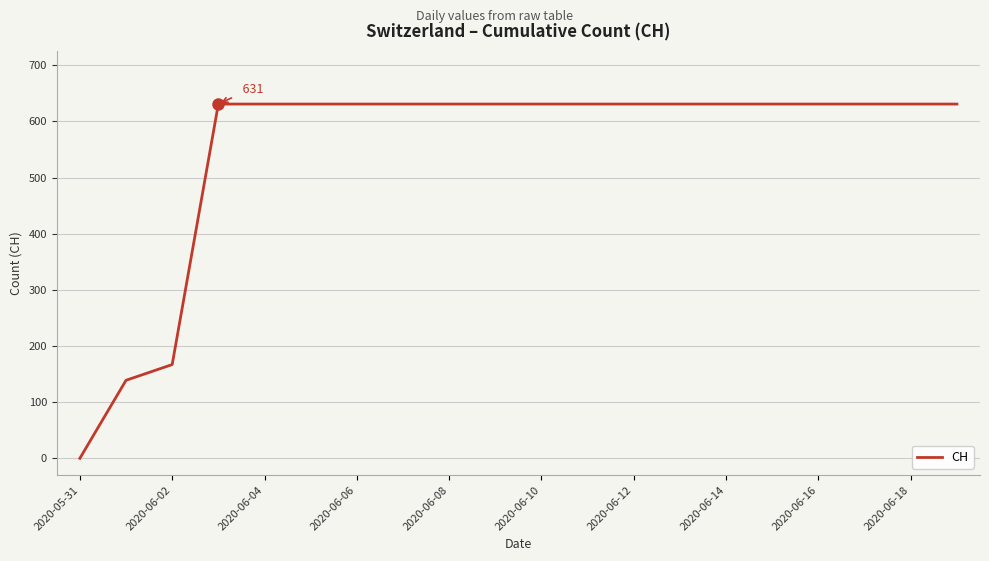

What is the greatest value displayed?

631